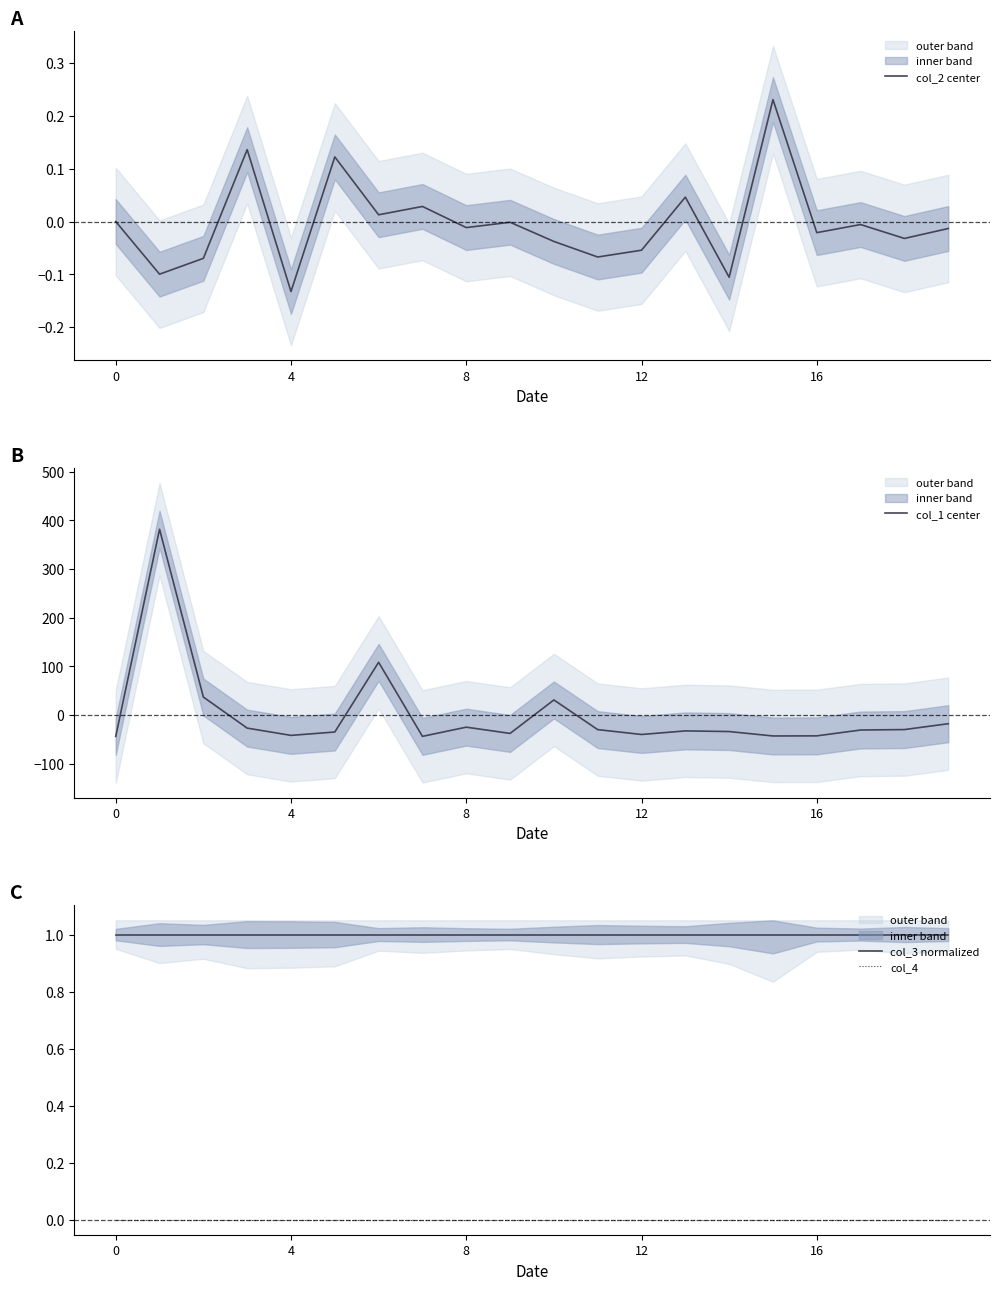

What is the sum of all col_3 normalized values?

20